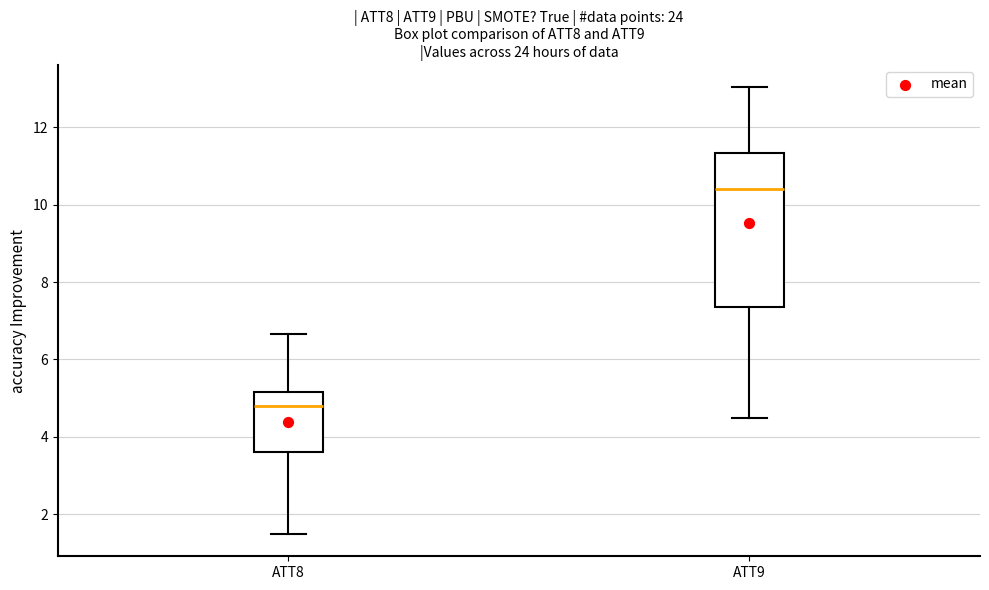

Reading left to right, transcribe this box plot: for each box, give where its median line is, the range the box spans, and where its two whiskers end, as read against the y-axis. The values are not printed on the chart, so give them approximately, as read against the axis.

ATT8: median 4.8, box 3.6 to 5.2, whiskers 1.4 to 6.6
ATT9: median 10.4, box 7.4 to 11.4, whiskers 4.4 to 13.0